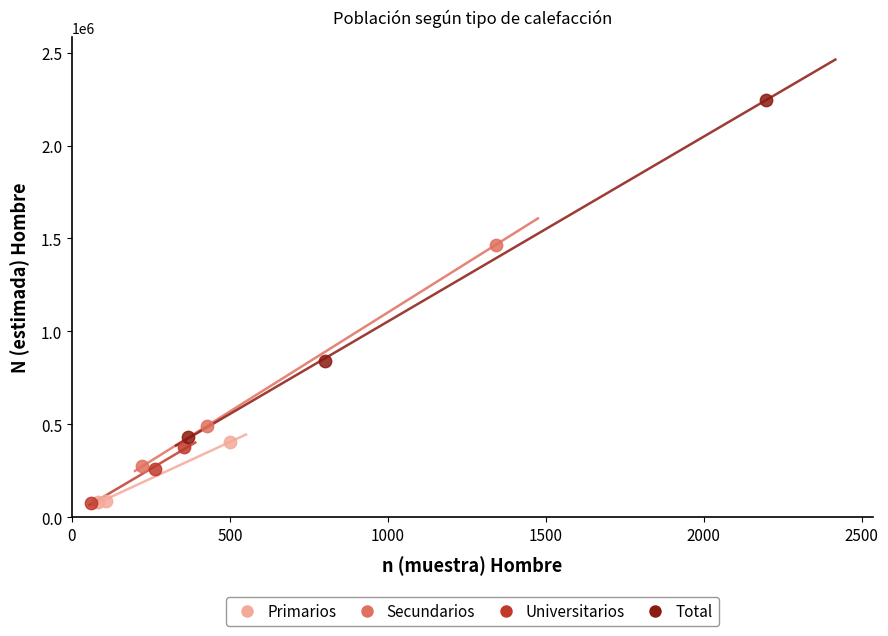

Which series contains the highest Y value?

Total